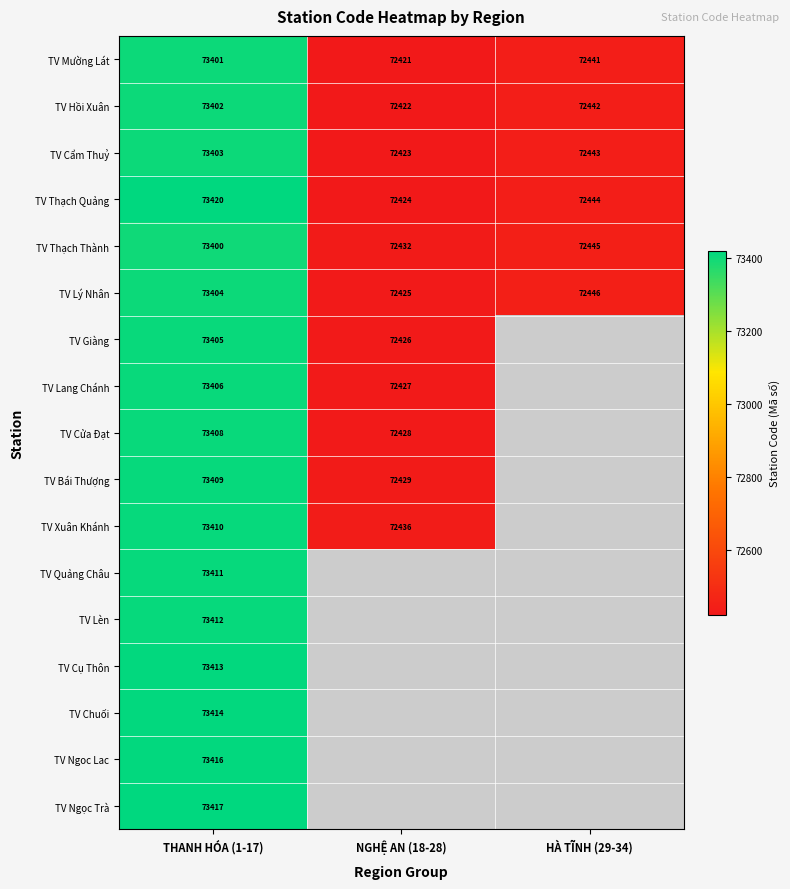

How many series are shown in this chart?

17